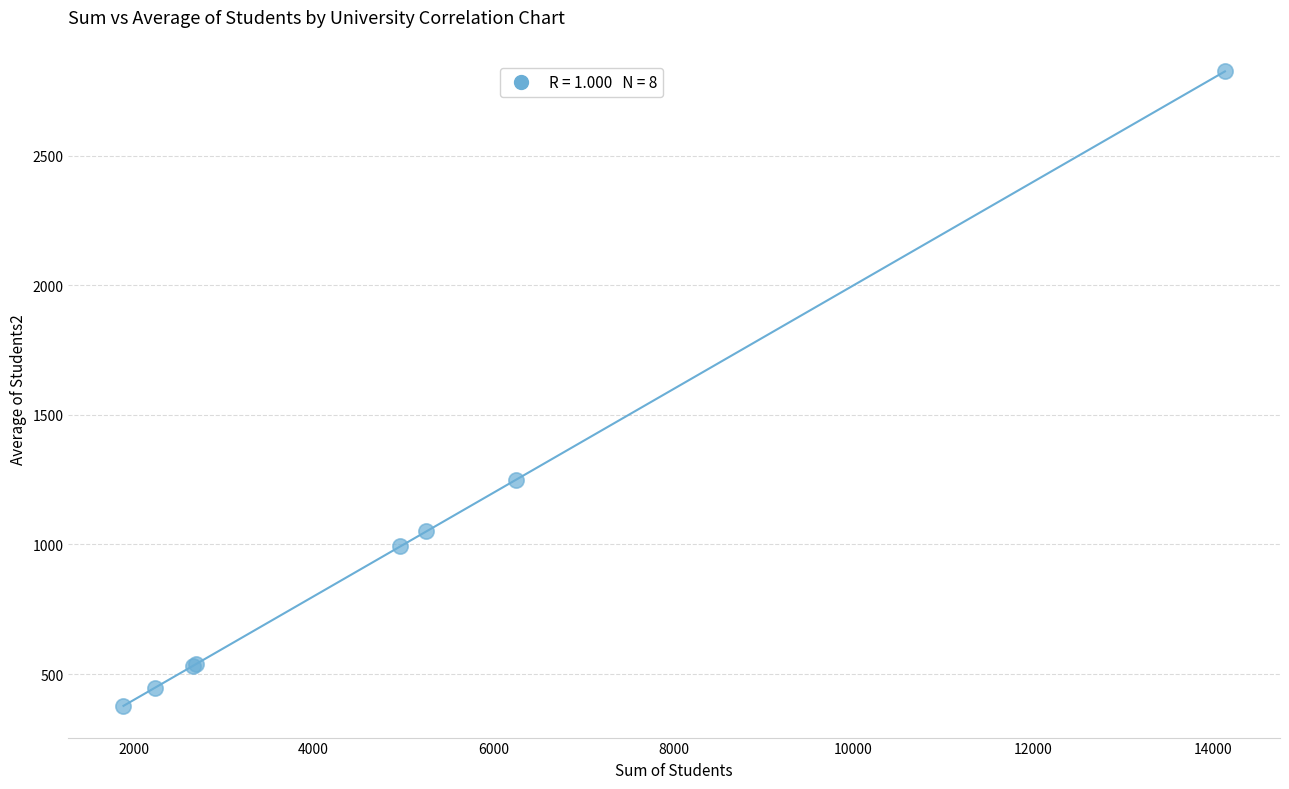

What Y value in the scatter plot is closest to 1601?

1249.4